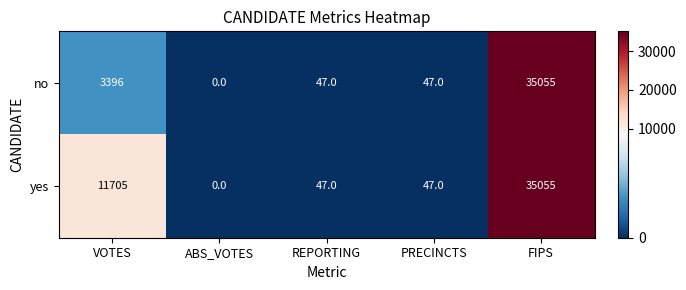

How many data points does each series have?

5